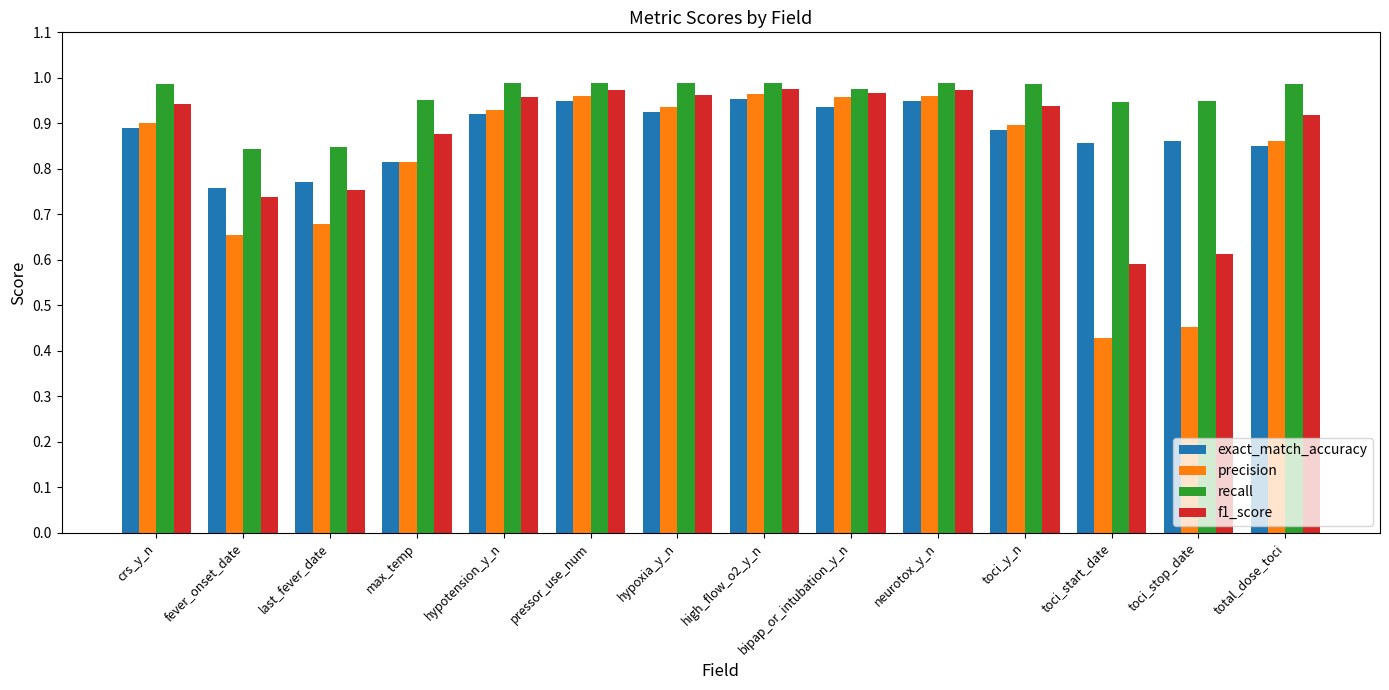

The recall series shows 1.4 at fever_onset_date. True or false?

False